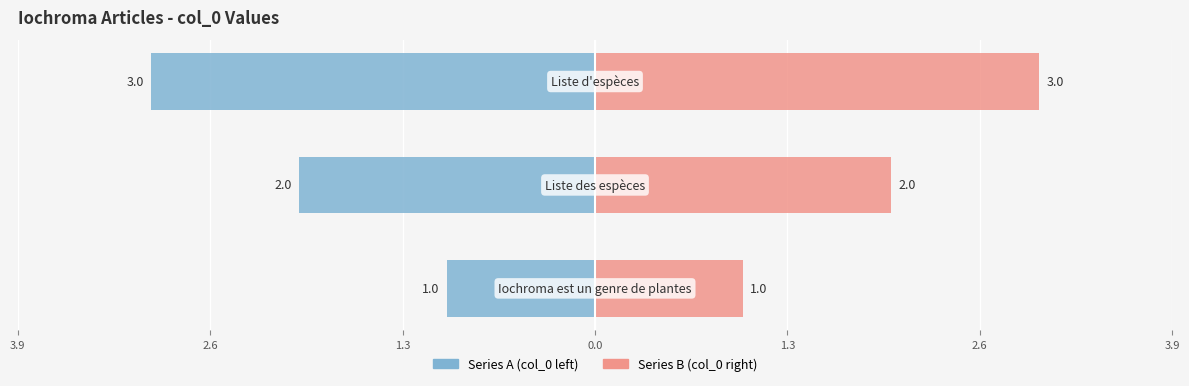

Reading left to right, transcribe all the data shown in this chart.

Series A (col_0 left): -1	-2	-3
Series B (col_0 right): 1	2	3